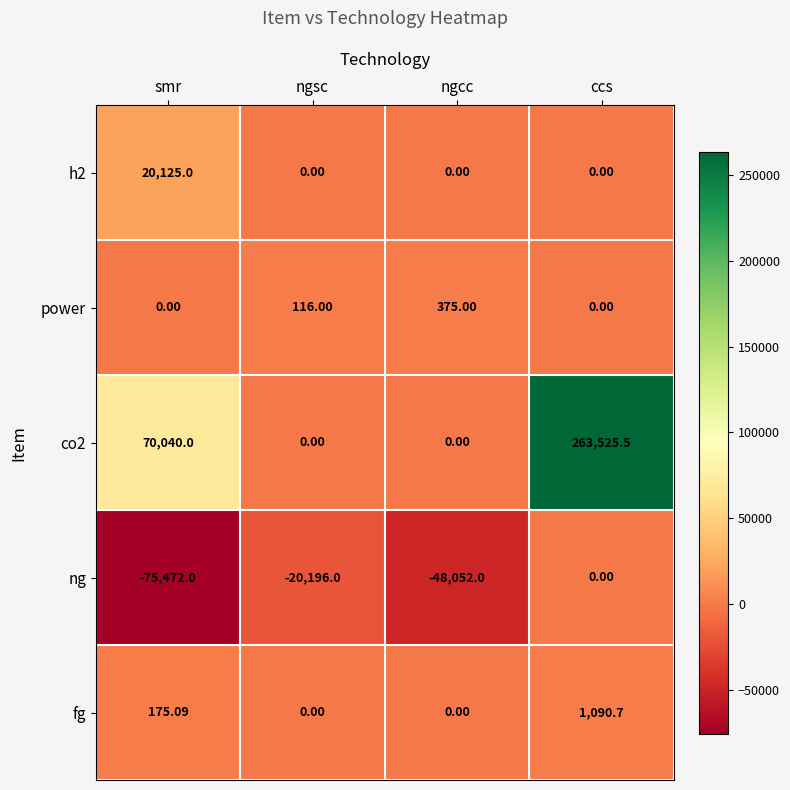

Which series has the widest spread of values?

co2